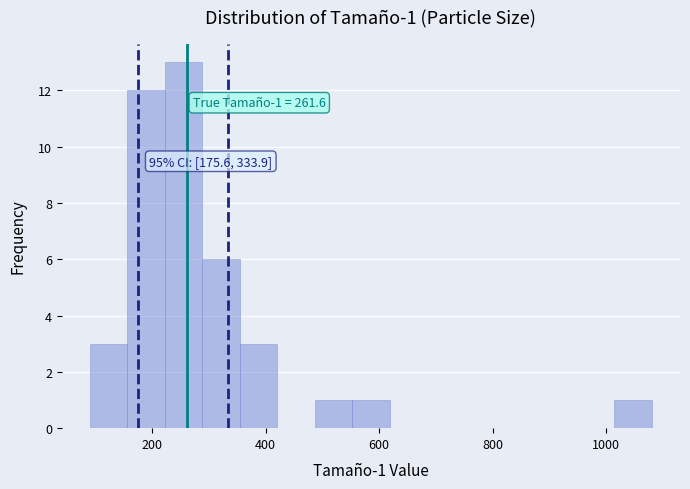

Read against the x-axis, roughly where is the centre of the tallest bar?

260